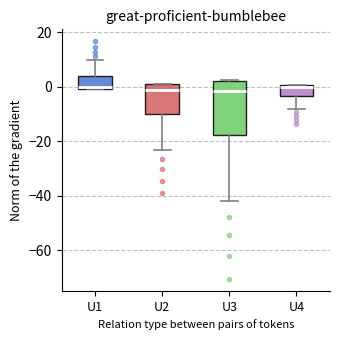

Which box is the tallest, from its lower edge to its upper edge?

U3